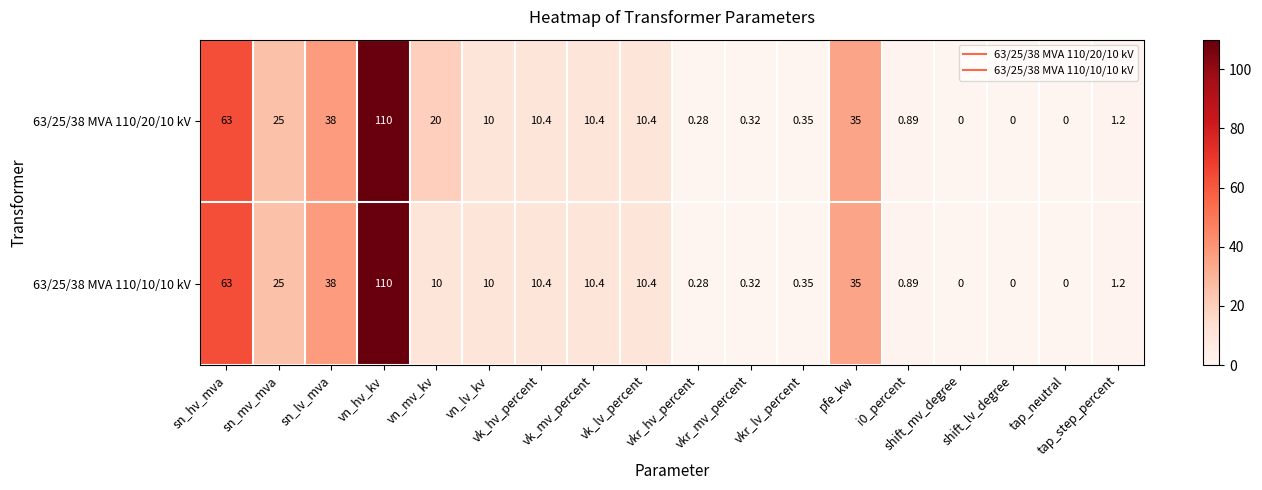

How many values in 63/25/38 MVA 110/10/10 kV are above zero?

15